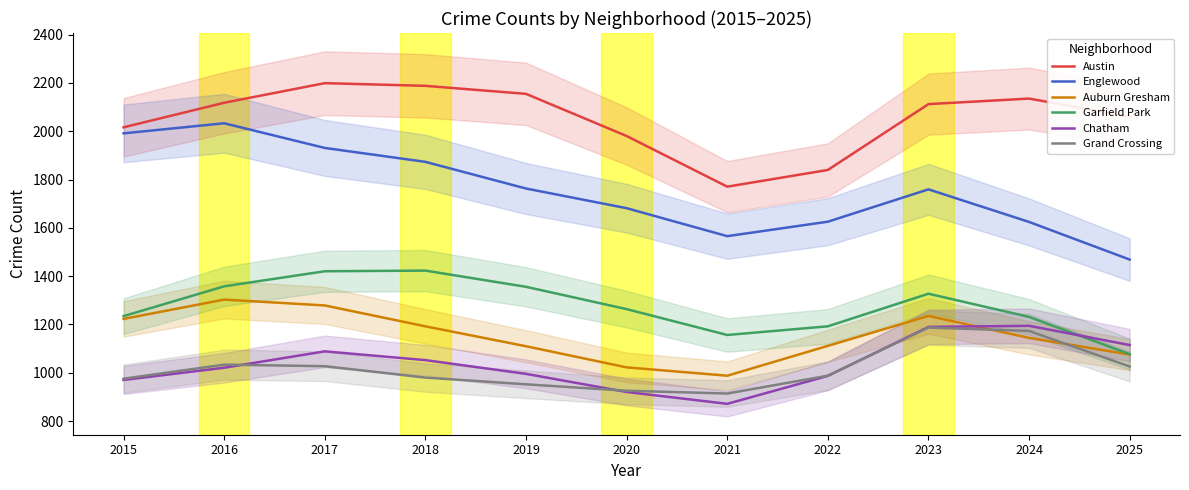

What is the average value of the Auburn Gresham series?

1153.2